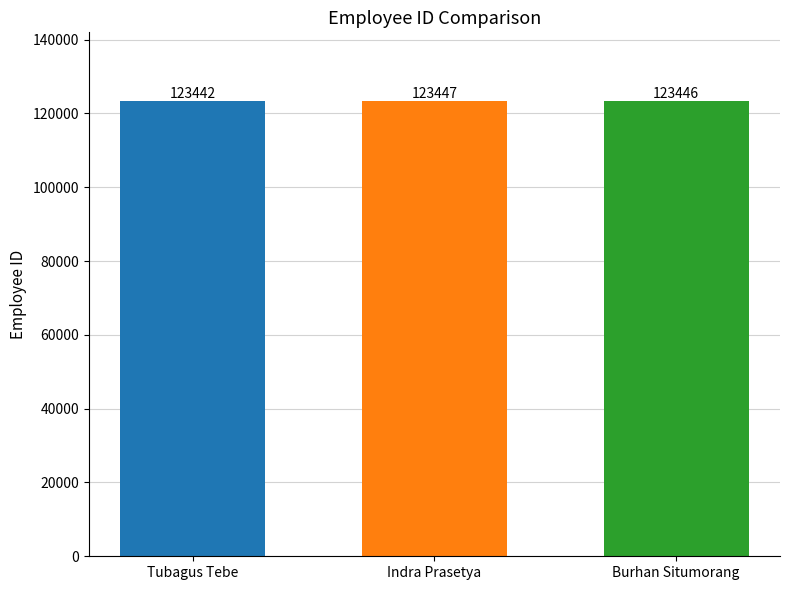

Are the bars grouped side by side (vs. stacked)?

No